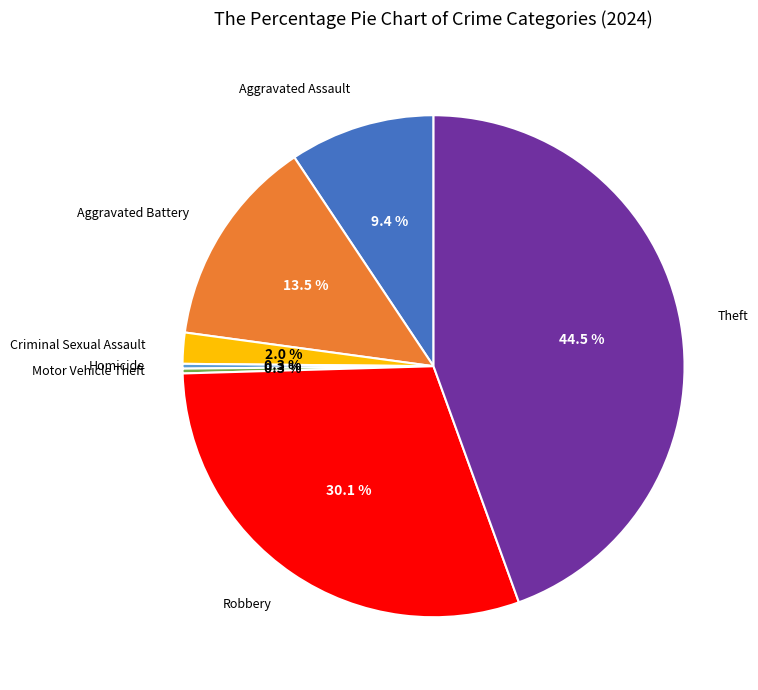

Does any single category account for the majority?

No